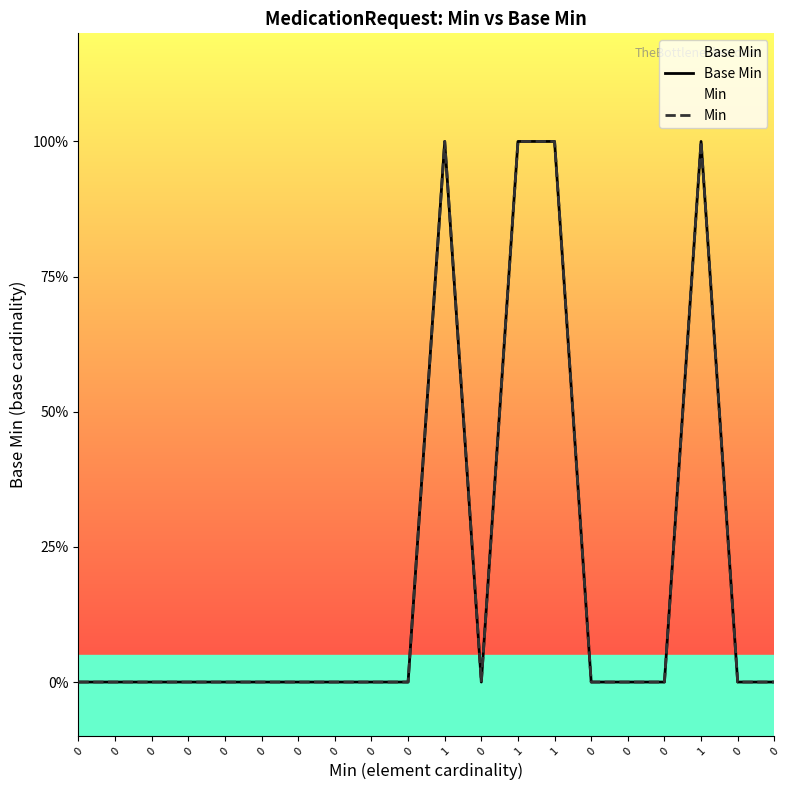

Reading right to left, transcribe all the data shown in this chart.

Base Min: 0=0	0=0	1=1	0=0	0=0	0=0	1=1	1=1	0=0	1=1	0=0	0=0	0=0	0=0	0=0	0=0	0=0	0=0	0=0	0=0
Min: 0=0	0=0	1=1	0=0	0=0	0=0	1=1	1=1	0=0	1=1	0=0	0=0	0=0	0=0	0=0	0=0	0=0	0=0	0=0	0=0